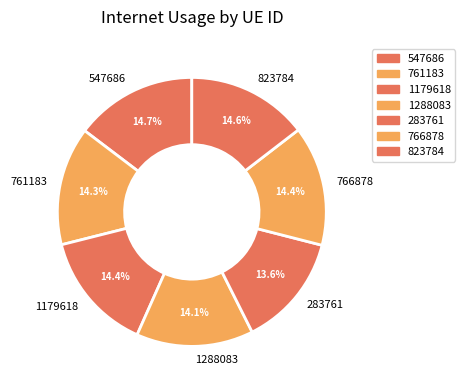

Is there a majority slice in this chart?

No